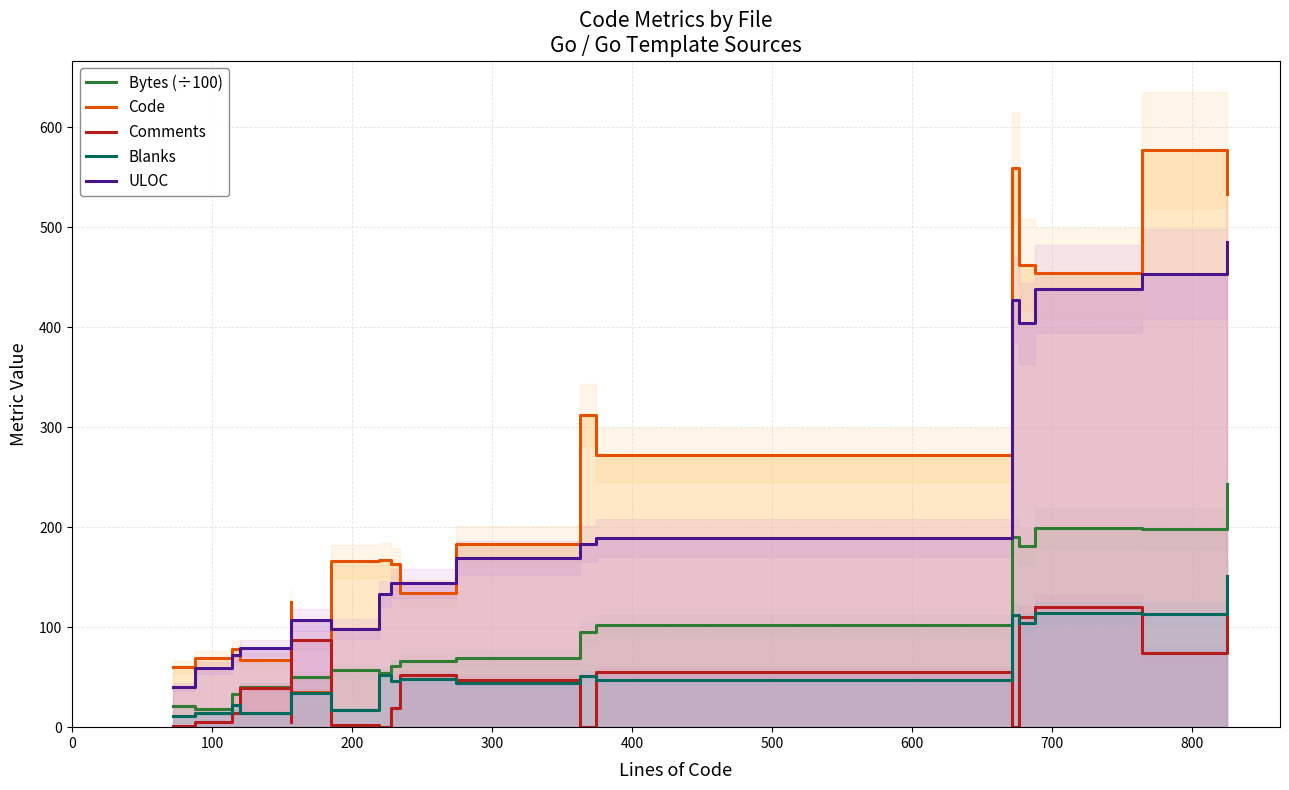

Which series has the widest spread of values?

Code